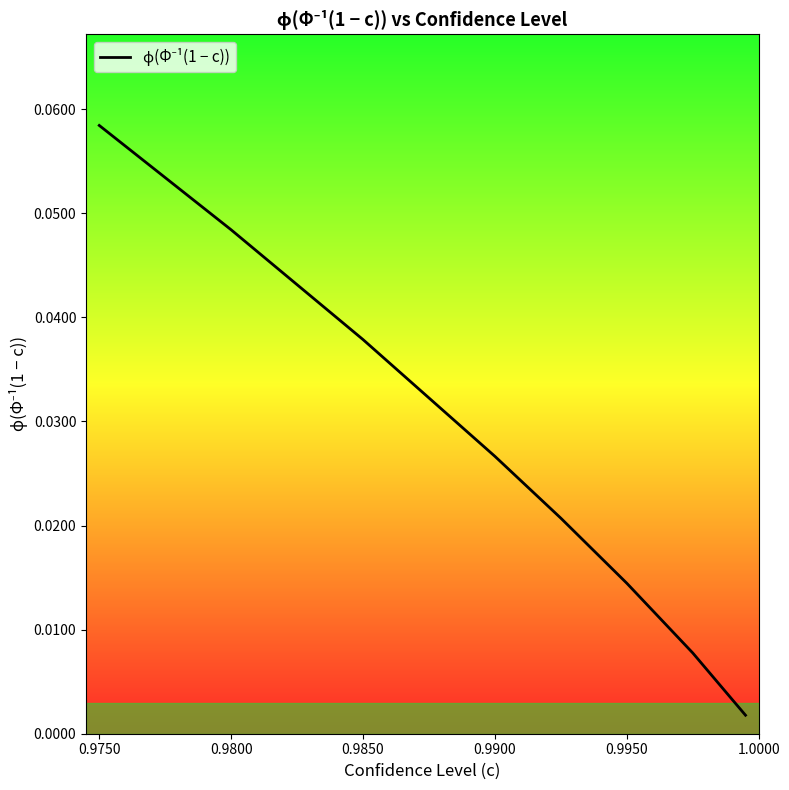

What position from the right is 0.9850?

5